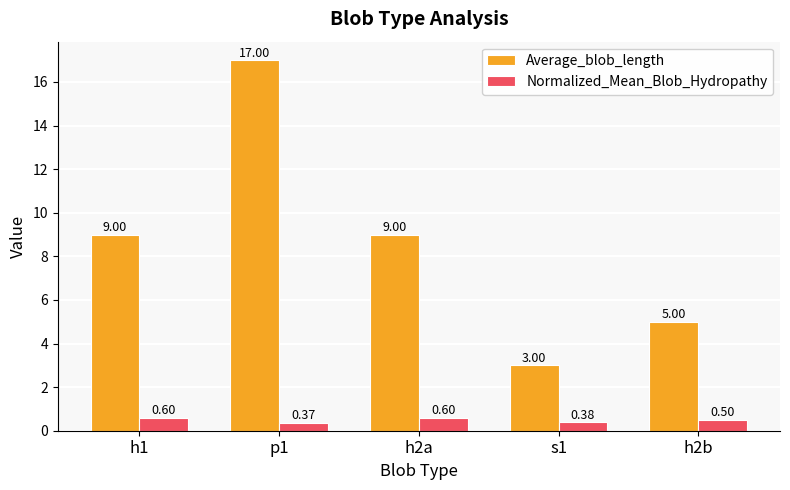

What is the label of the 2nd bar from the left?

p1